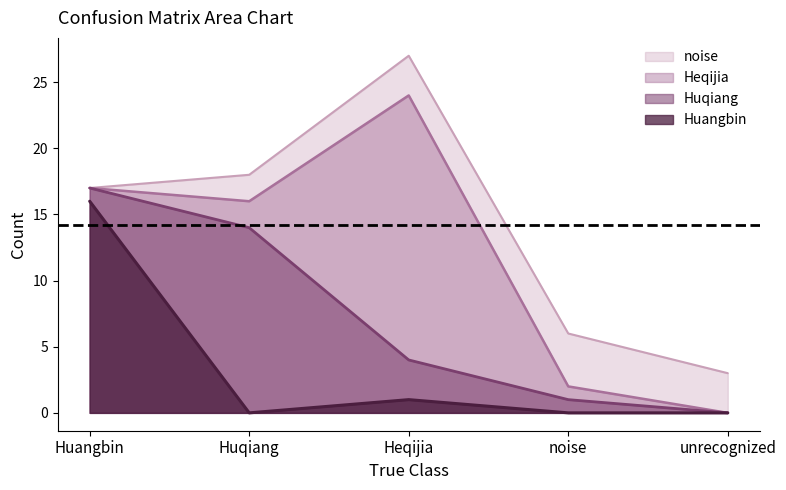

How many distinct data groups are displayed?

4